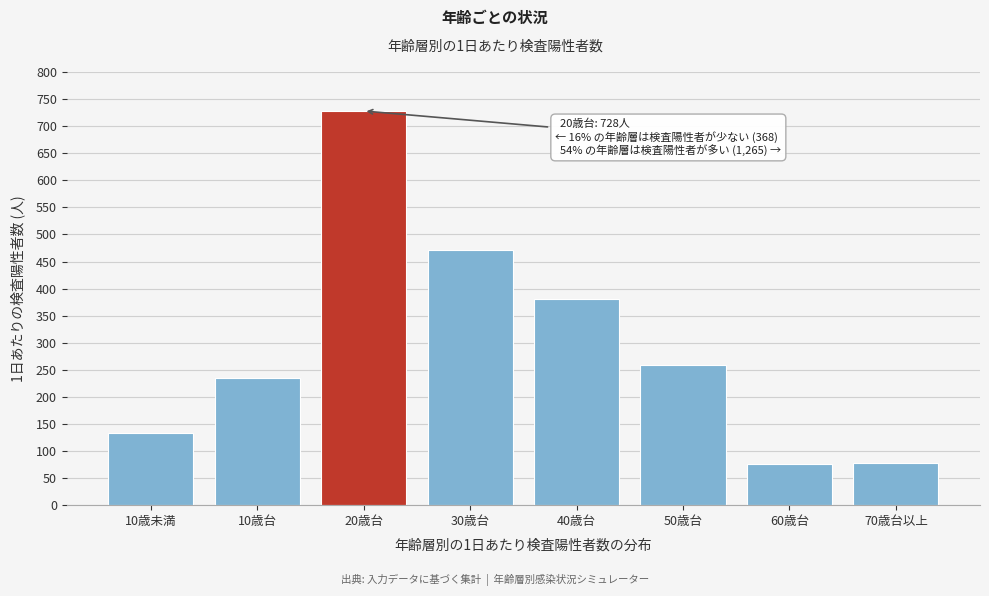

Which category has the highest value across all series?

20歳台